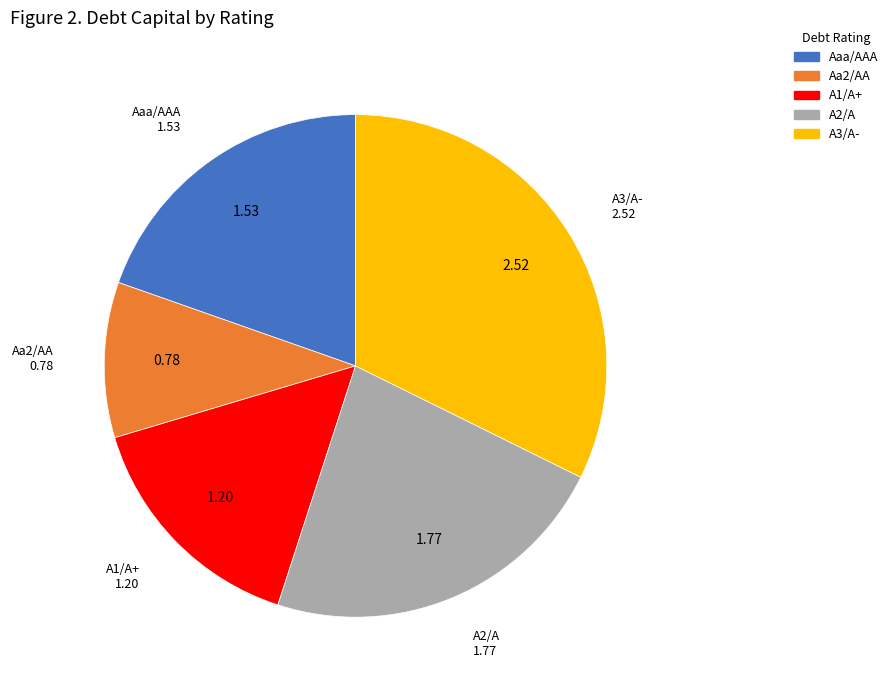

Is there any slice that represents more than half of the pie?

No